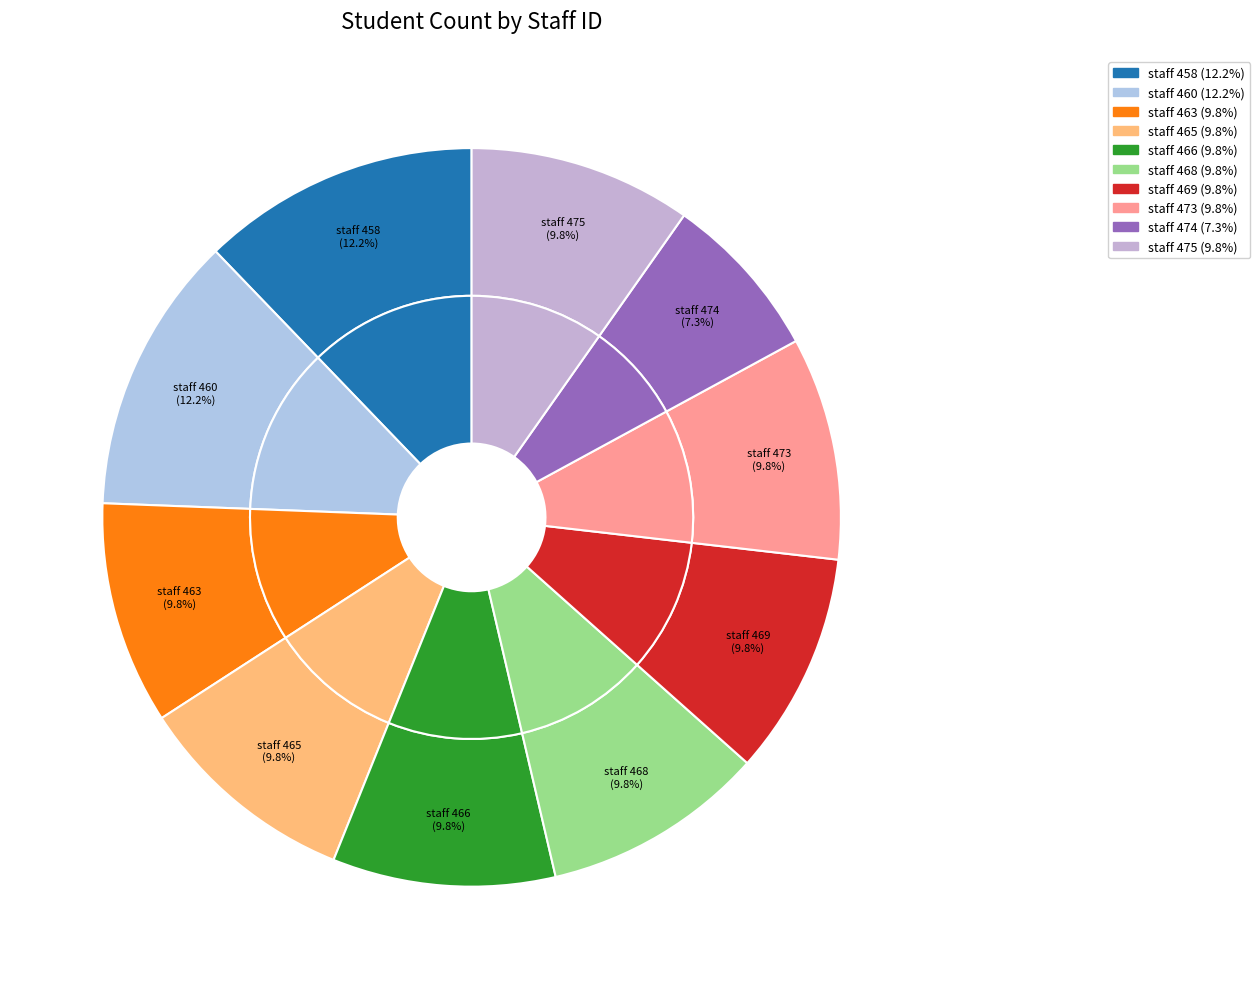

Does 465 account for over 50% of the chart?

No